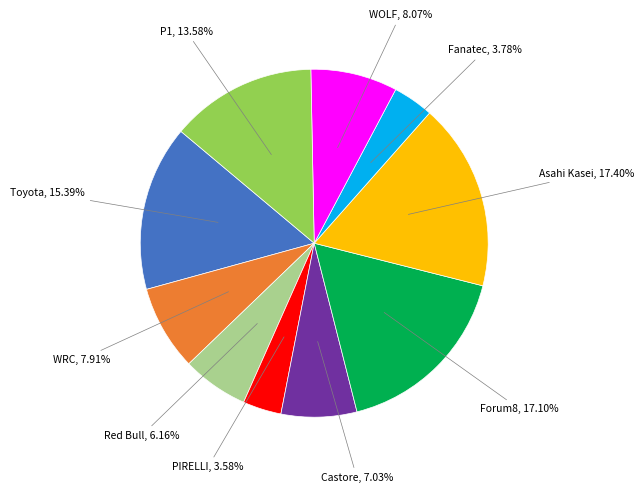

Does any single category account for the majority?

No